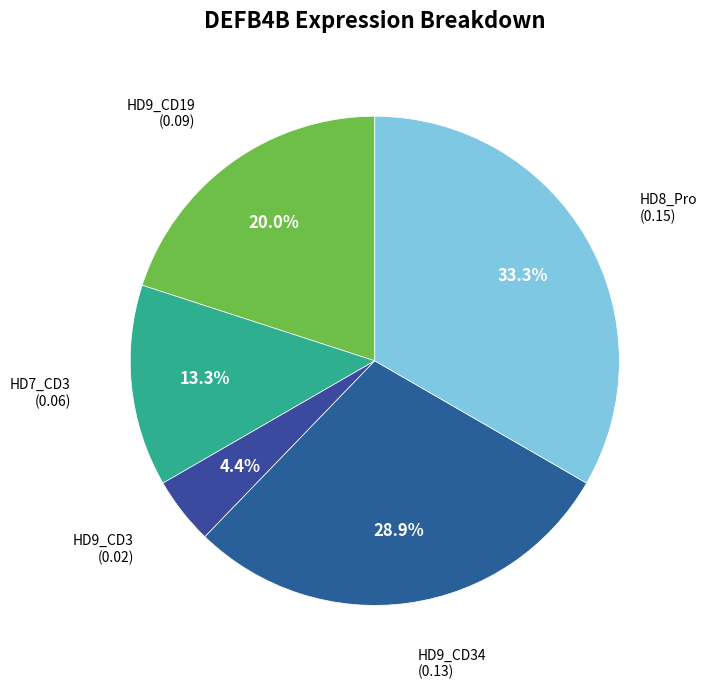

The HD9_CD19 slice represents 35% of the pie. True or false?

False